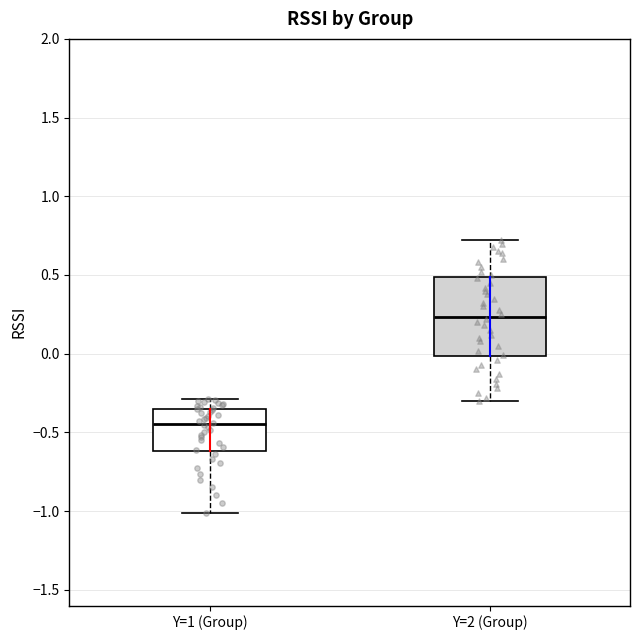

Reading left to right, transcribe this box plot: for each box, give where its median line is, the range the box spans, and where its two whiskers end, as read against the y-axis. The values are not printed on the chart, so give them approximately, as read against the axis.

Y=1 (Group): median -0.45, box -0.60 to -0.35, whiskers -1.00 to -0.30
Y=2 (Group): median 0.25, box 0.00 to 0.50, whiskers -0.30 to 0.70